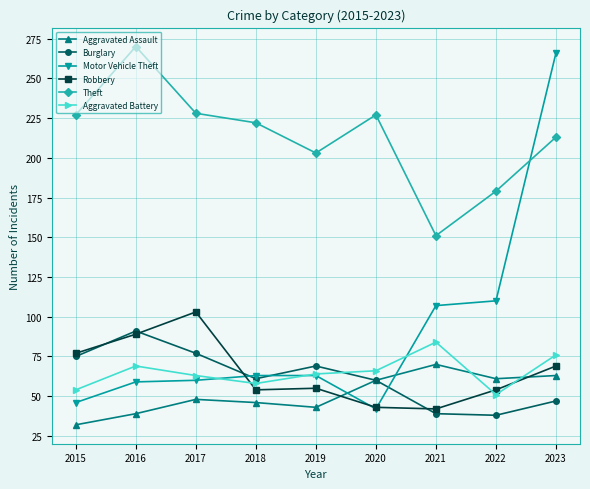

What value does the Motor Vehicle Theft series have at 2016, to the nearest 50?

50